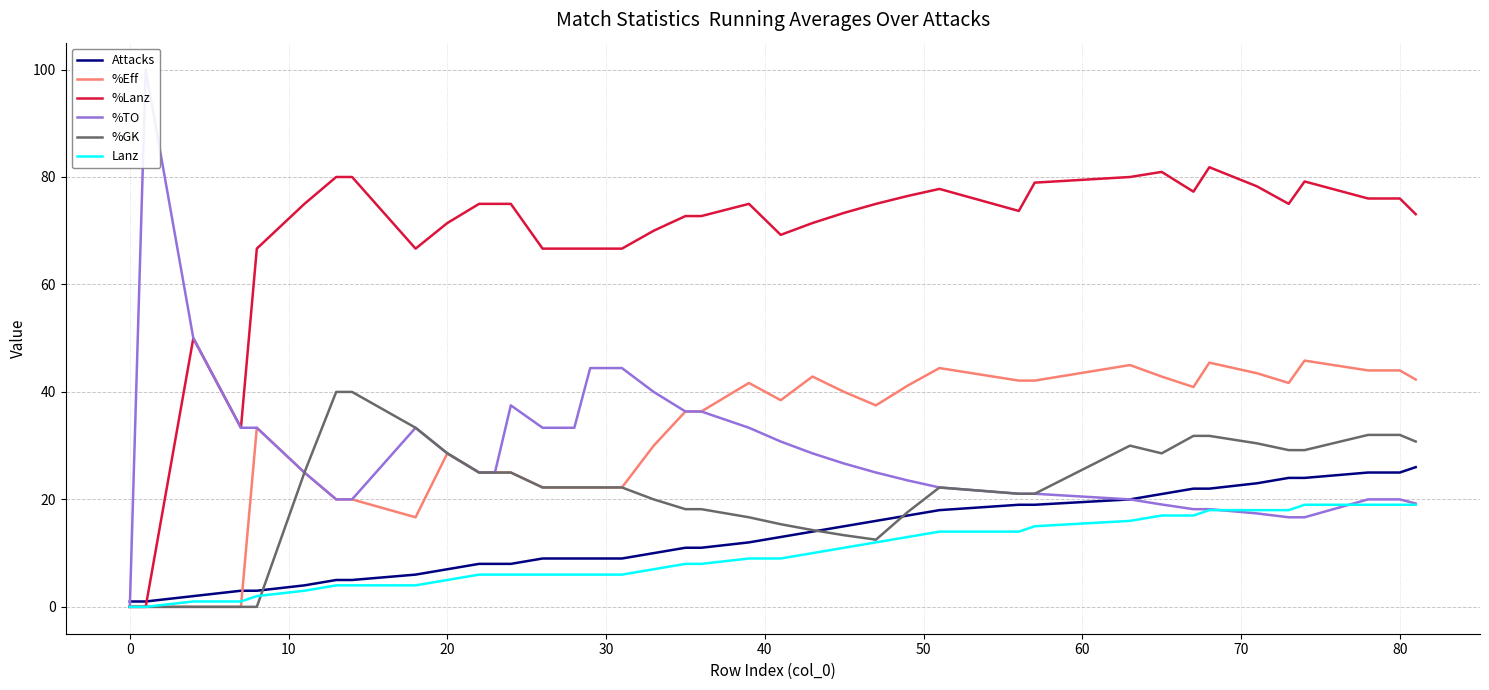

Which series has the widest spread of values?

%TO